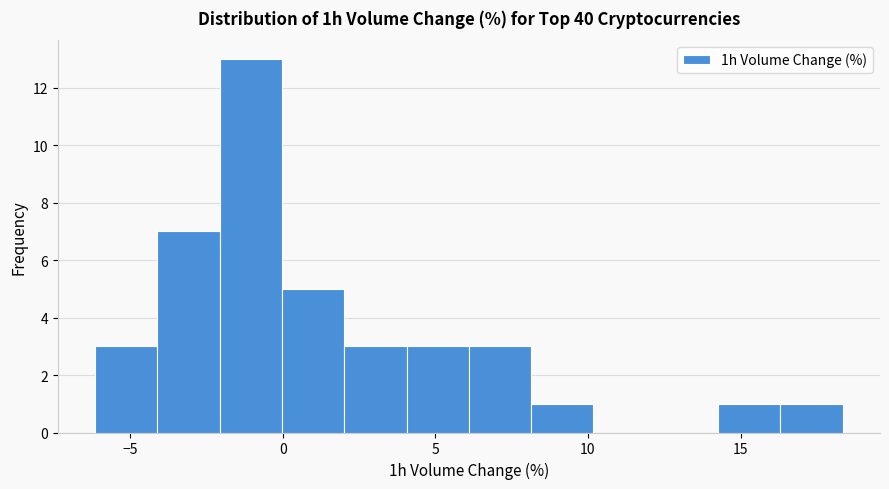

Reading left to right, transcribe this chart: for each bar, give the range it covers on the x-axis and its height. Neither the bar edges nor the heights are printed on the chart, so give them approximately, as read against the axes.

-6.0 to -4.0: 3
-4.0 to -2.0: 7
-2.0 to 0.0: 13
0.0 to 2.0: 5
2.0 to 4.0: 3
4.0 to 6.0: 3
6.0 to 8.0: 3
8.0 to 10.0: 1
10.0 to 12.0: 0
12.0 to 14.5: 0
14.5 to 16.5: 1
16.5 to 18.5: 1